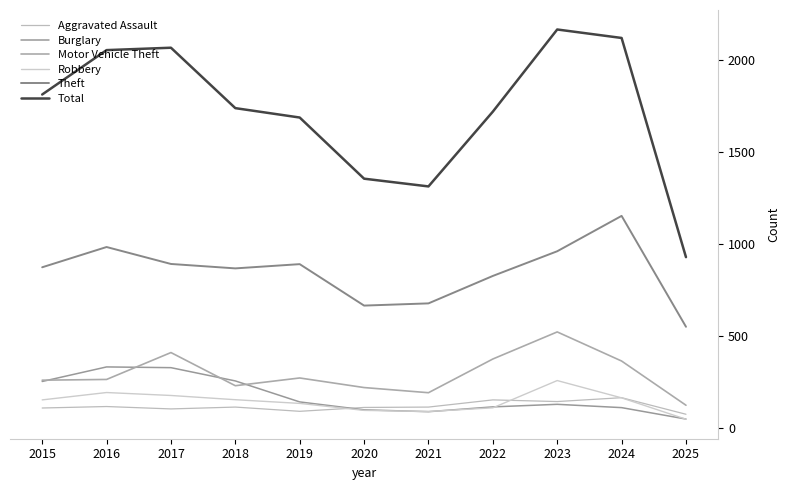

How many lines are shown in the chart?

6